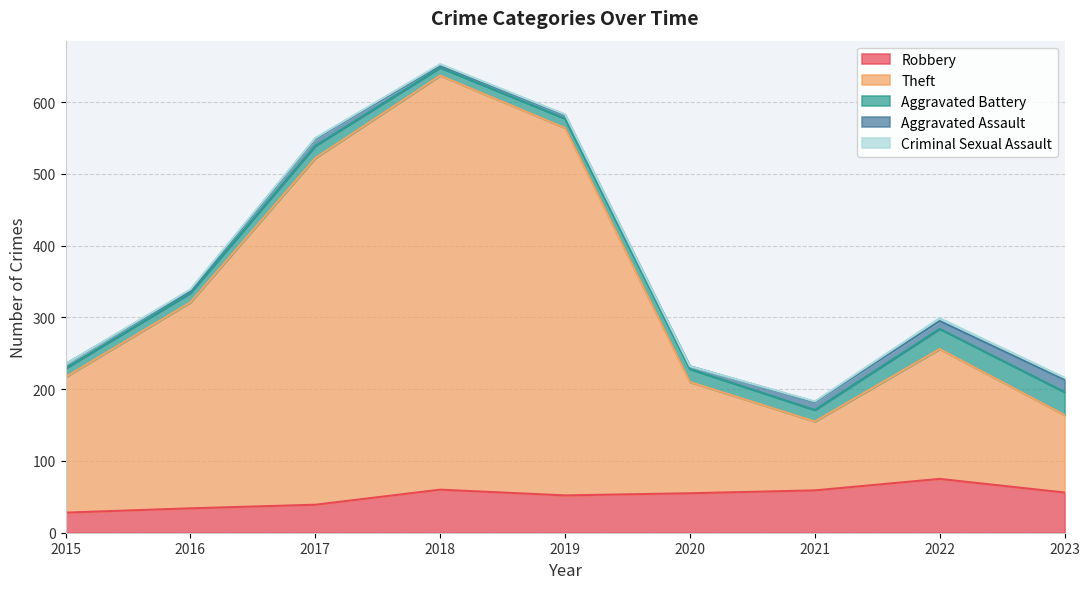

At how many categories does at least one series exceed 122?

7